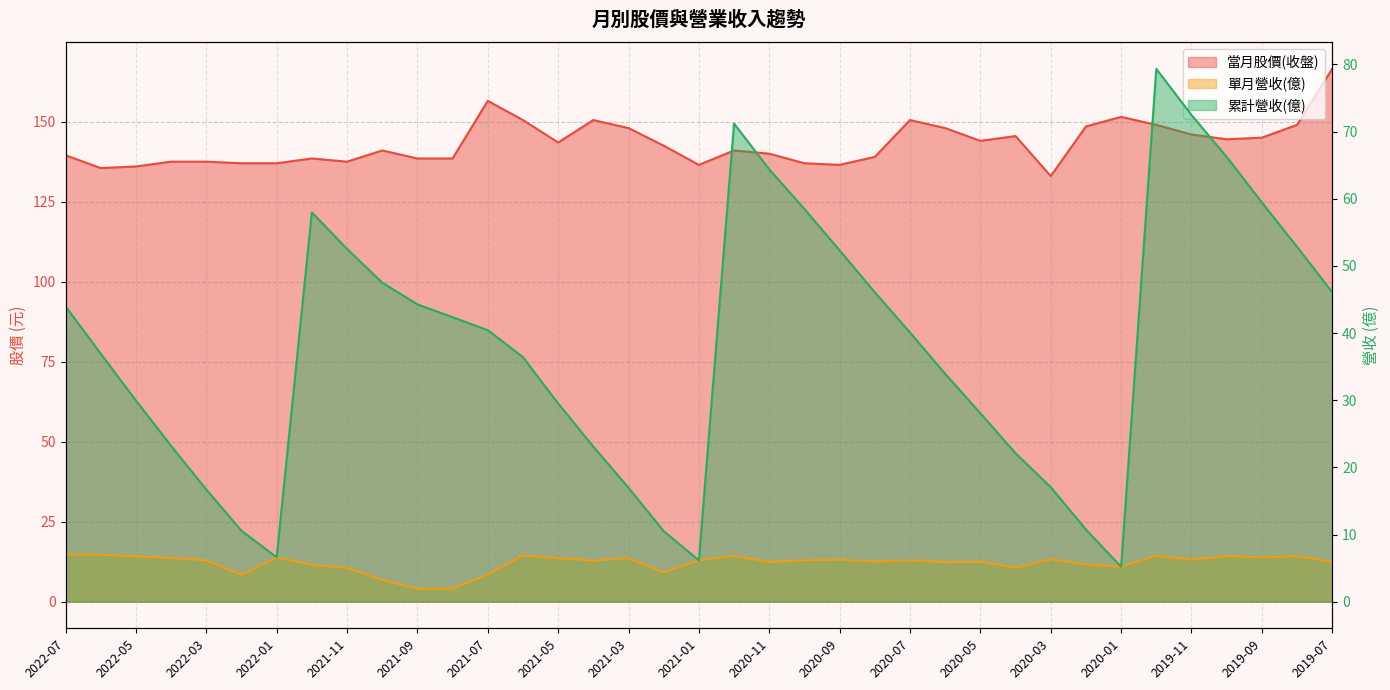

How many lines are shown in the chart?

3